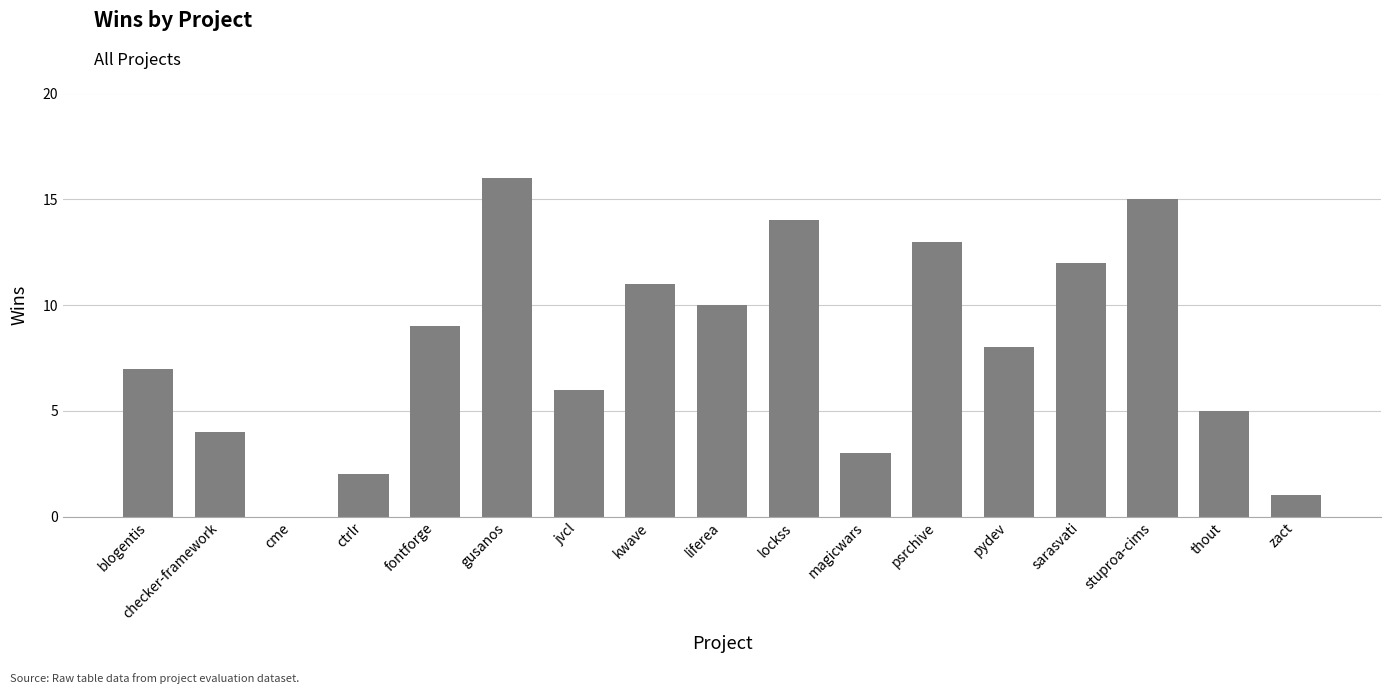

Approximately how many times larger is the value at pydev compared to stuproa-cims?

0.5